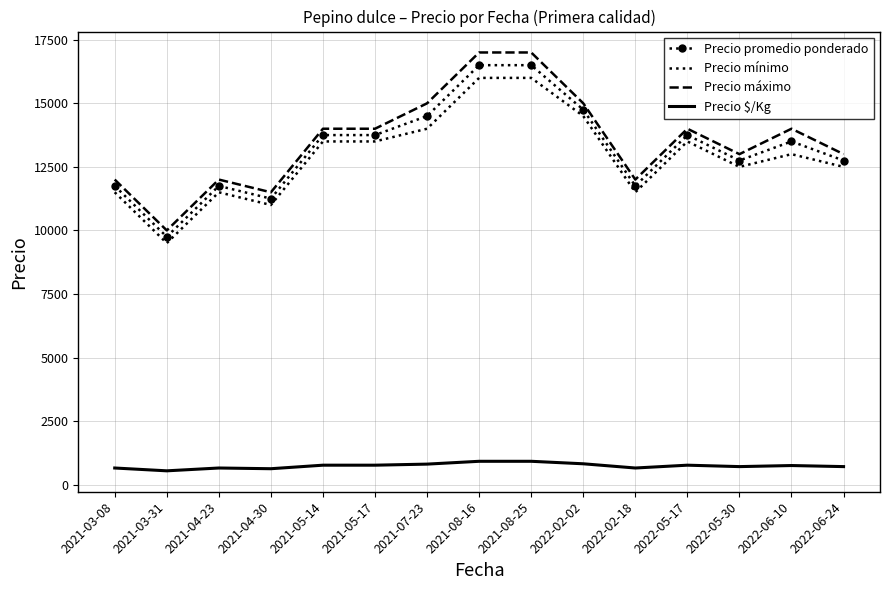

Which series has the largest range (max minus min)?

Precio máximo